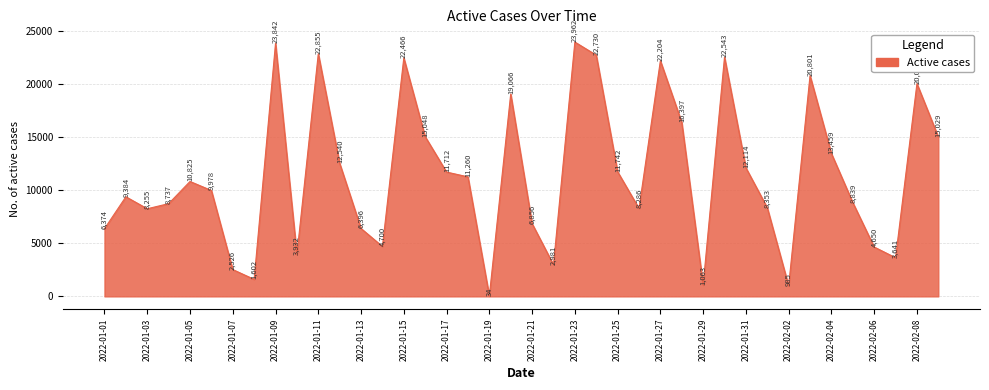

What is the minimum value shown in the chart?

35.0